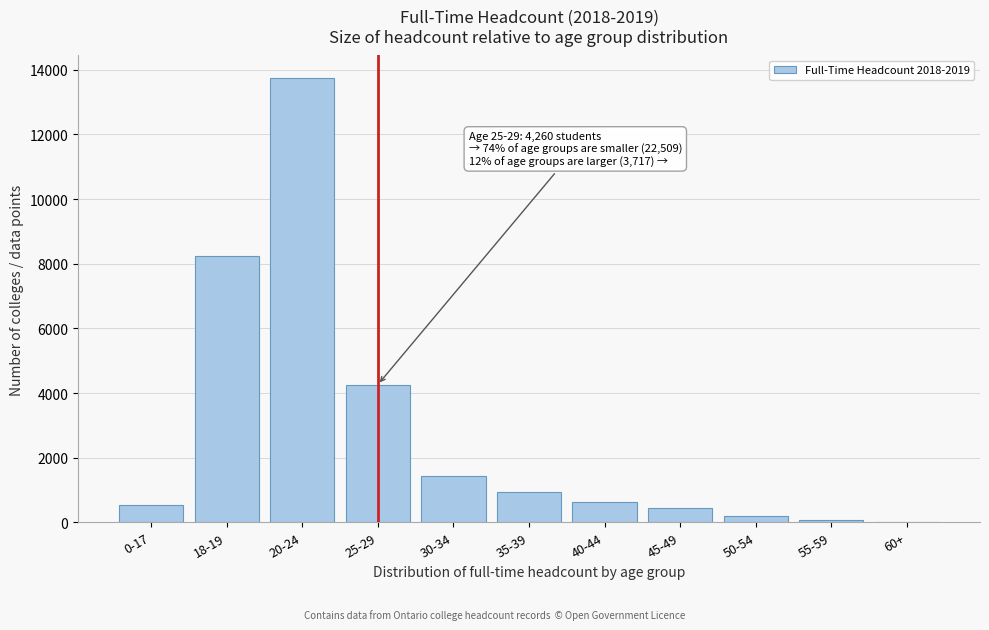

Which category has the highest value across all series?

20-24